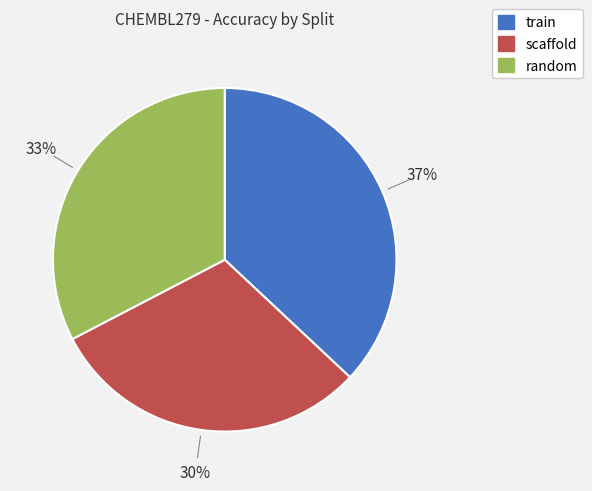

Which has a higher value, random or scaffold?

random